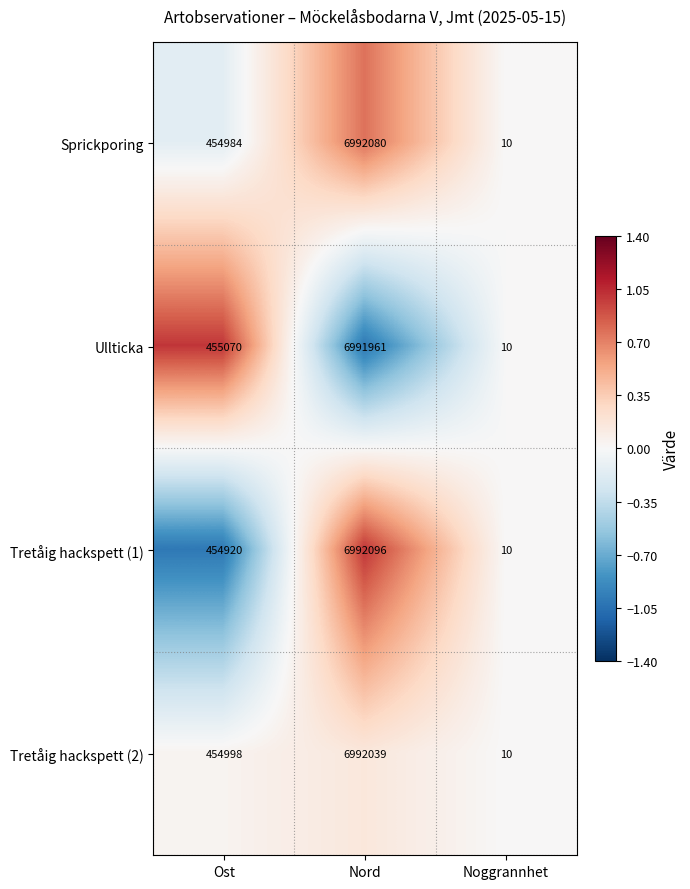

Count the number of data series in this chart.

4